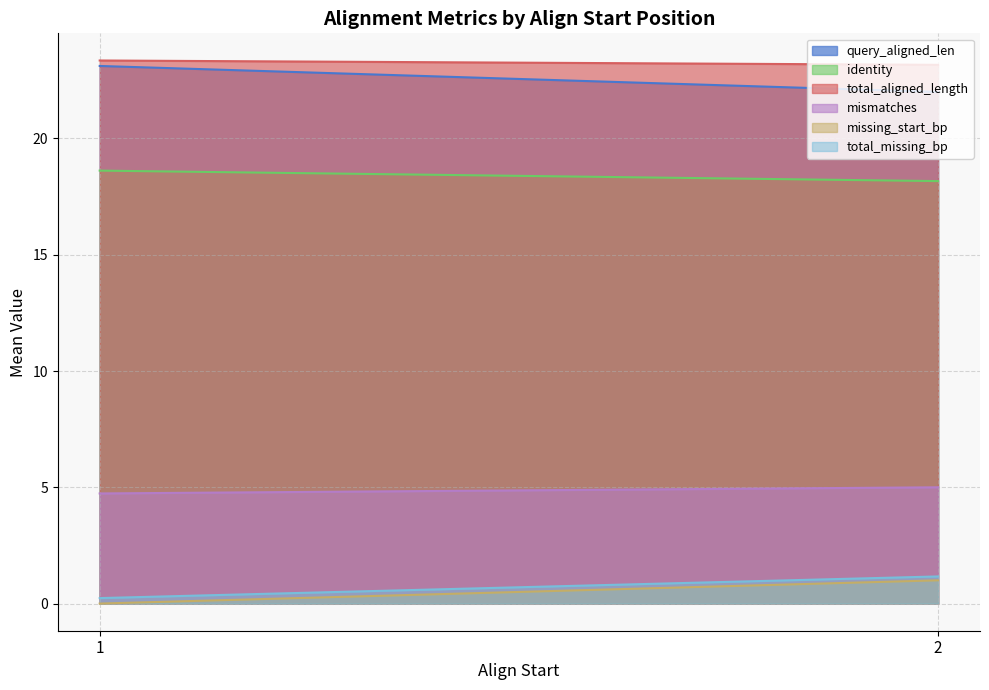

True or false: mismatches has a value of 4.7 at 1.

True